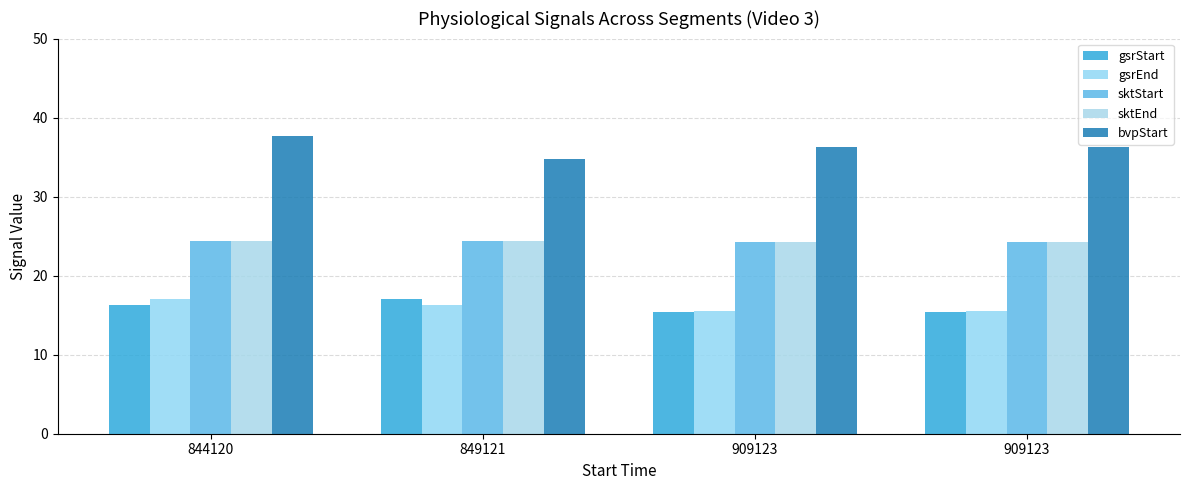

How many data points does each series have?

4